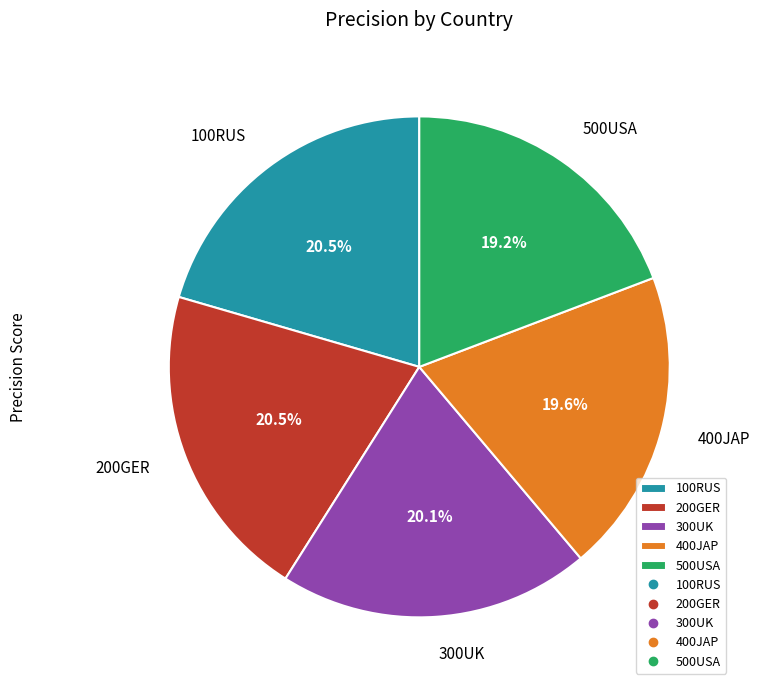

How many slices are in this pie chart?

5